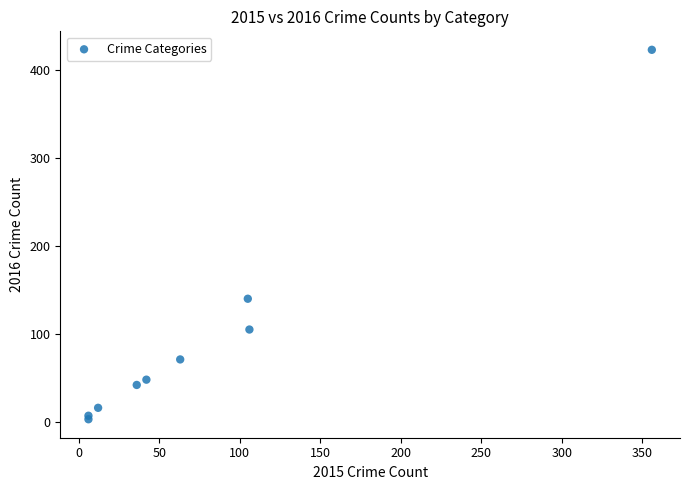

What Y value in the scatter plot is closest to 213?

140